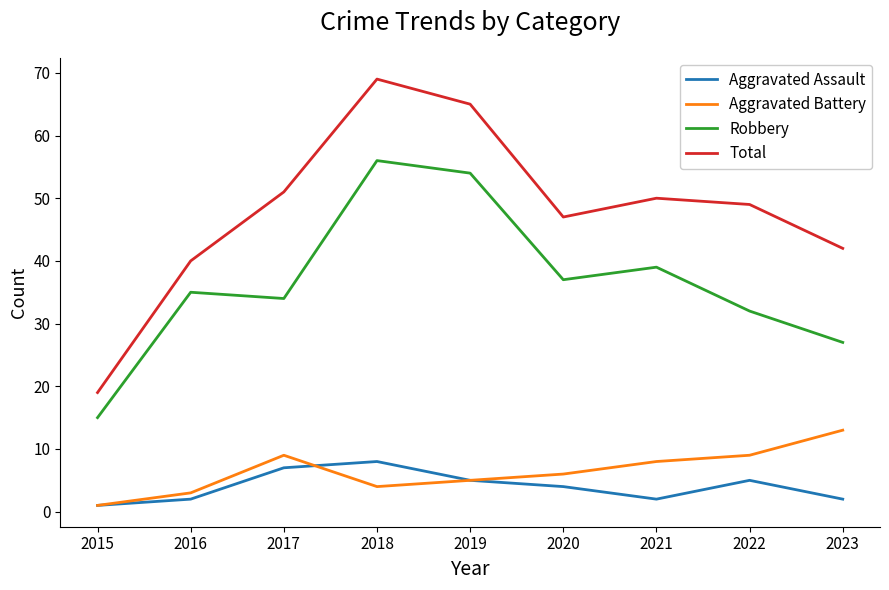

At which label is Robbery closest to 35?

2016